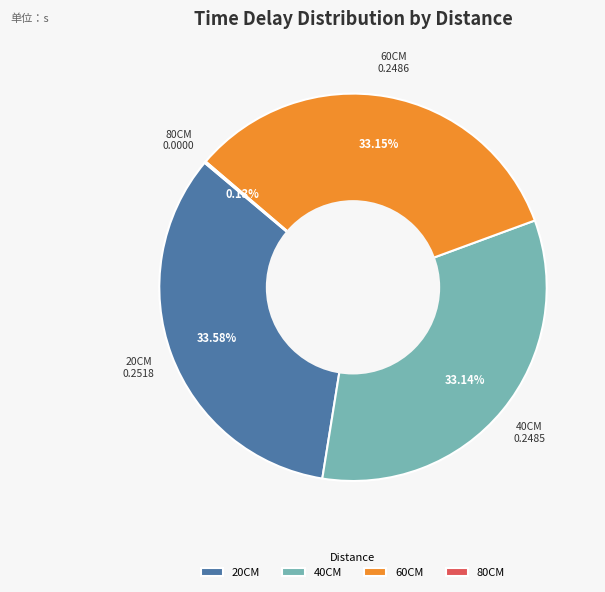

Is 40CM the majority of the pie?

No